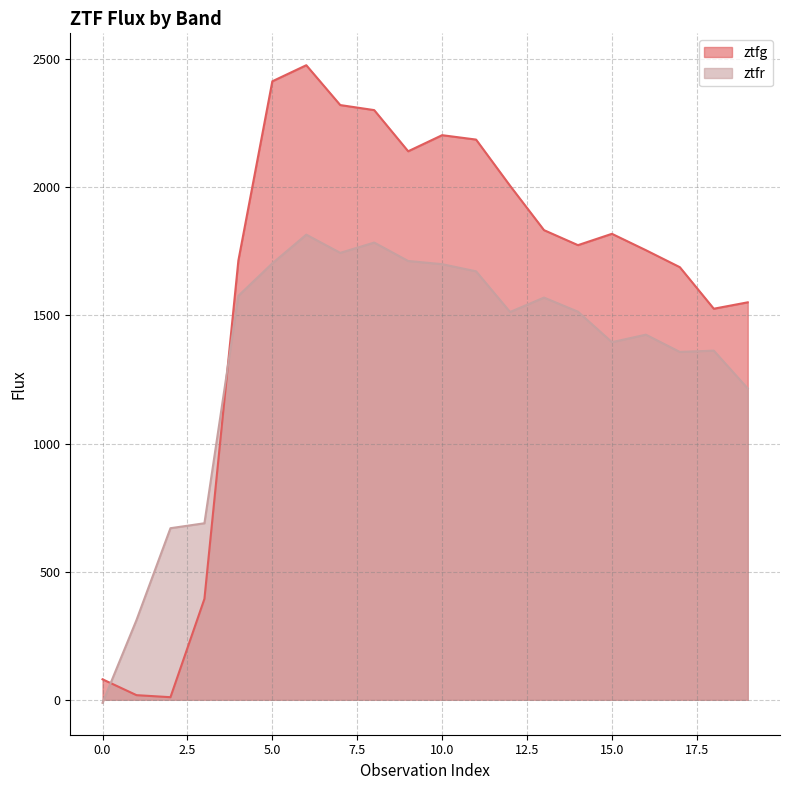

Read the ztfg value at 5.0.

2413.6